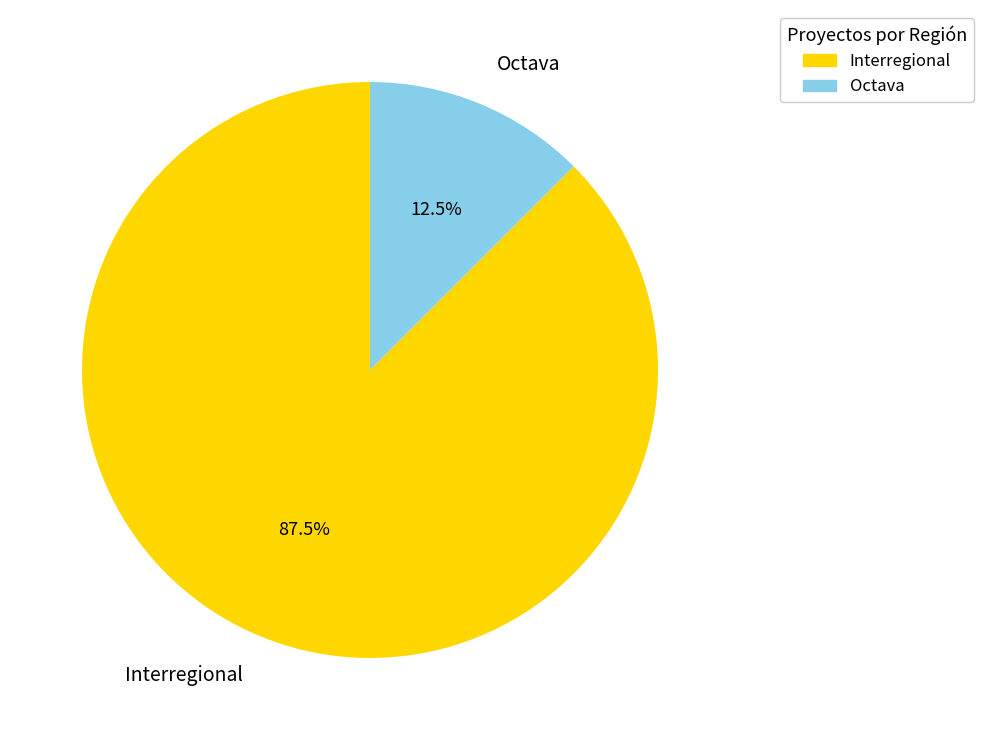

What is the largest slice in the pie chart?

Interregional